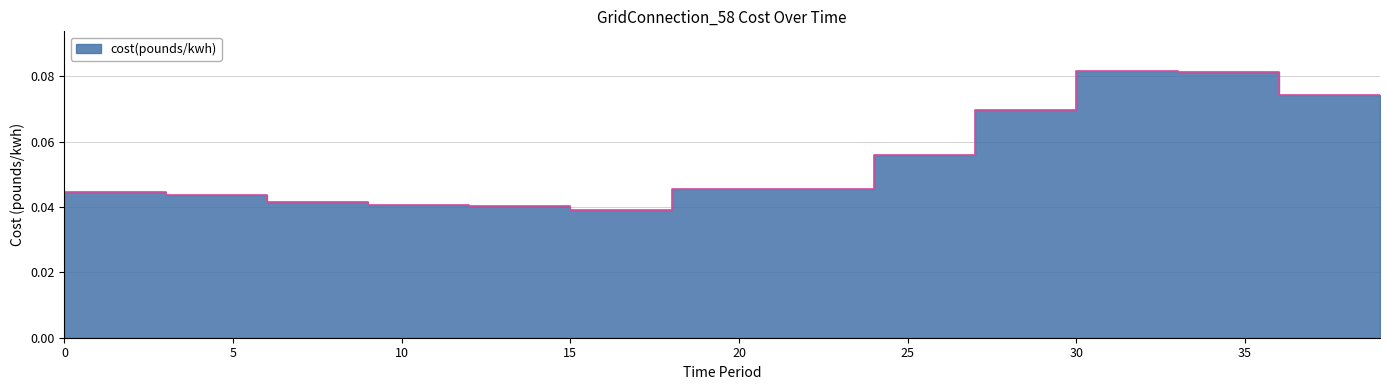

Reading left to right, extract all data points from this chart.

0=0.0	1=0.0	2=0.0	3=0.0	4=0.0	5=0.0	6=0.0	7=0.0	8=0.0	9=0.0	10=0.0	11=0.0	12=0.0	13=0.0	14=0.0	15=0.0	16=0.0	17=0.0	18=0.0	19=0.0	20=0.0	21=0.0	22=0.0	23=0.0	24=0.1	25=0.1	26=0.1	27=0.1	28=0.1	29=0.1	30=0.1	31=0.1	32=0.1	33=0.1	34=0.1	35=0.1	36=0.1	37=0.1	38=0.1	39=0.1